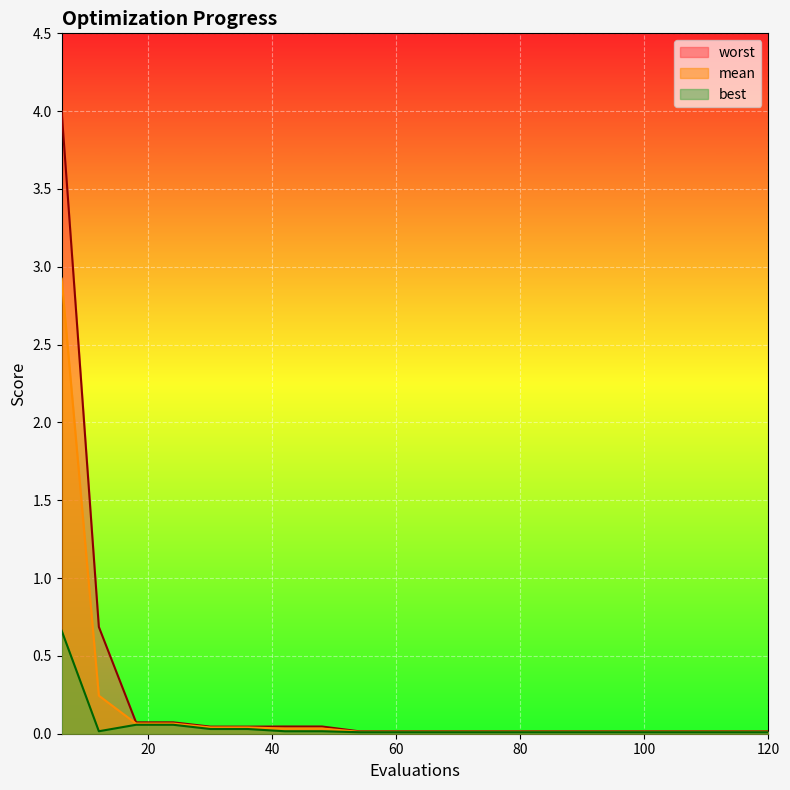

List the series in order of their peak value, lowest first.

best, mean, worst